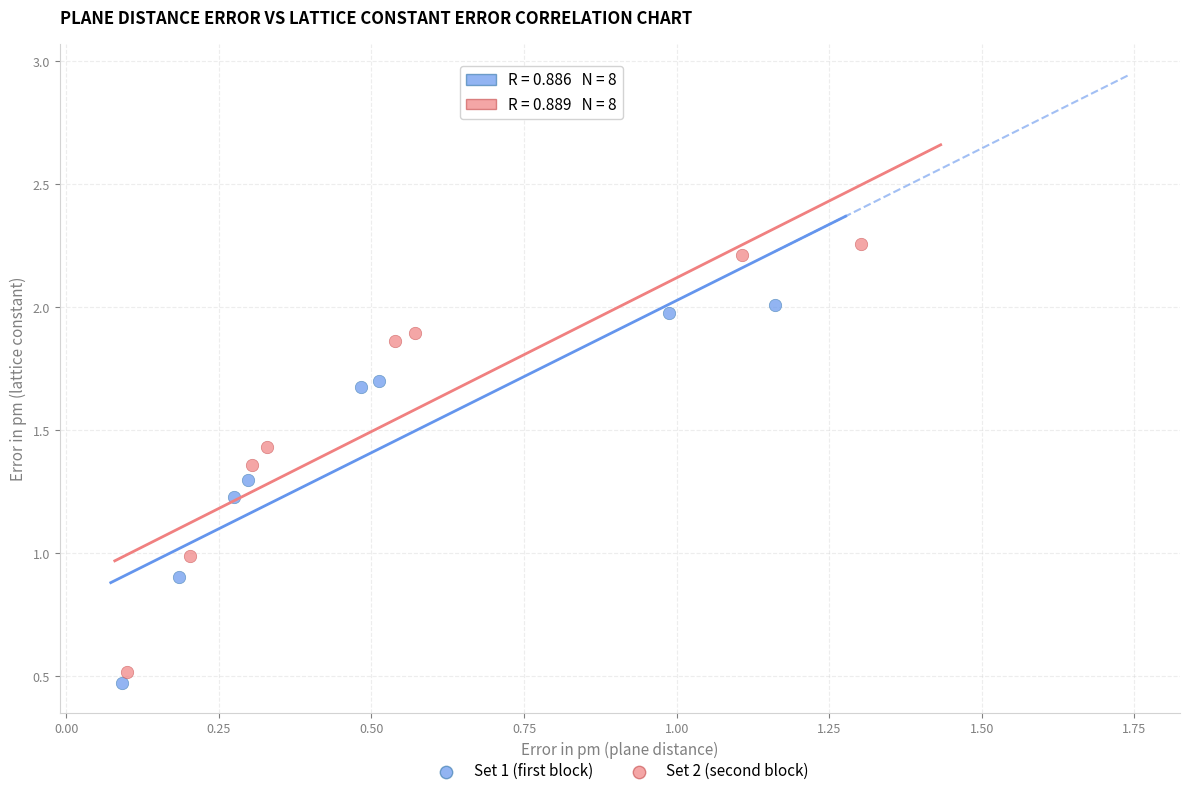

Which series contains the lowest Y value?

Set 1 (first block)